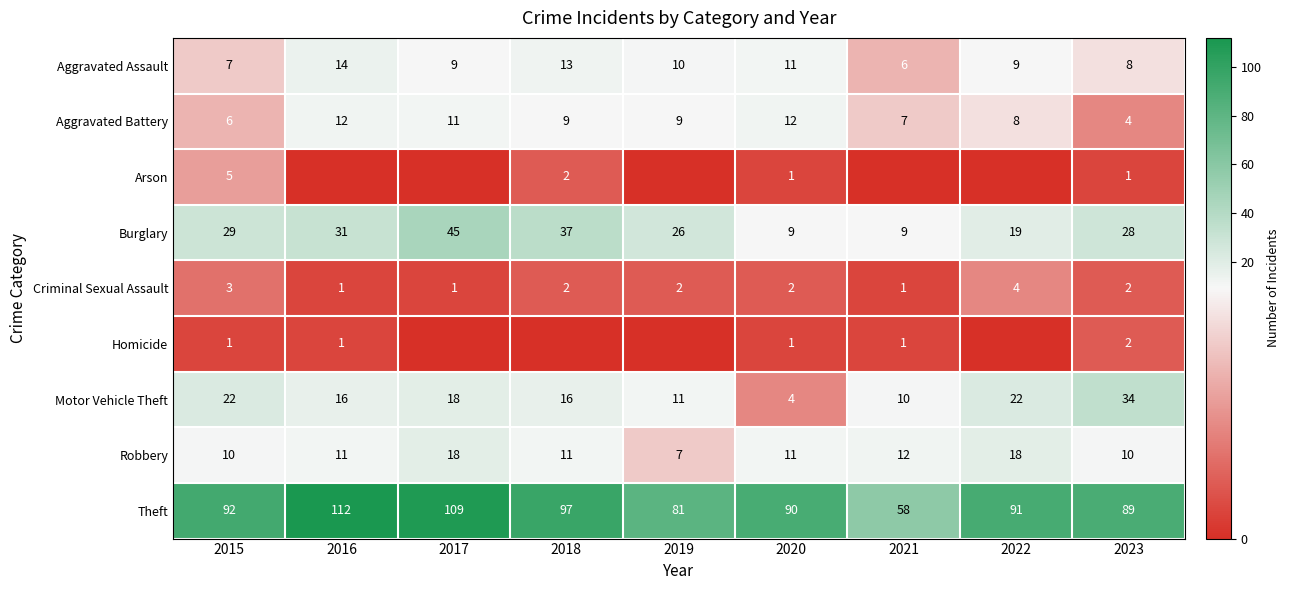

What is the total value across all series at 2023?

178